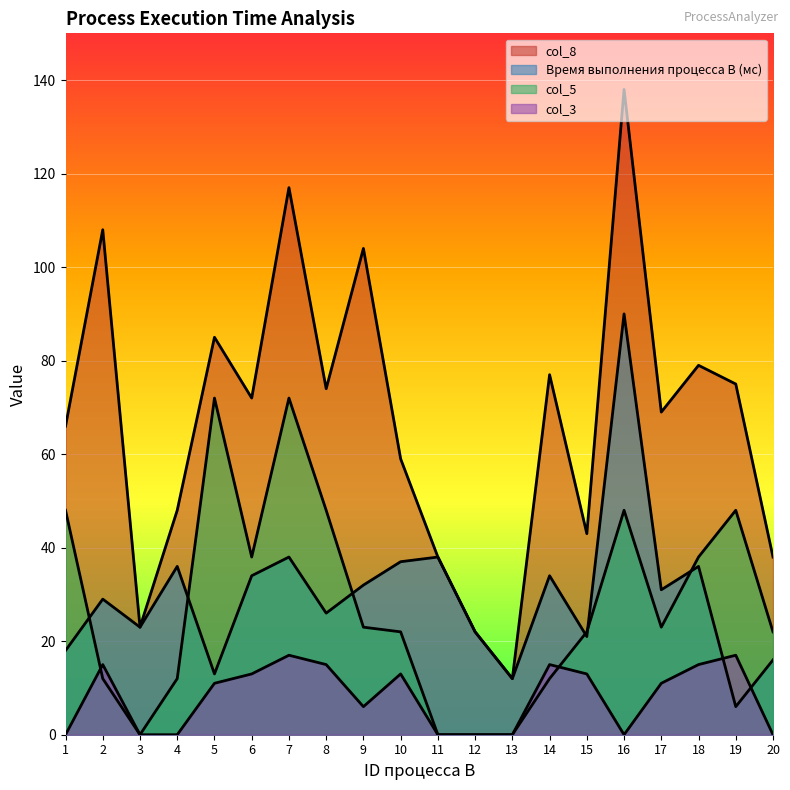

Which series has the widest spread of values?

col_8